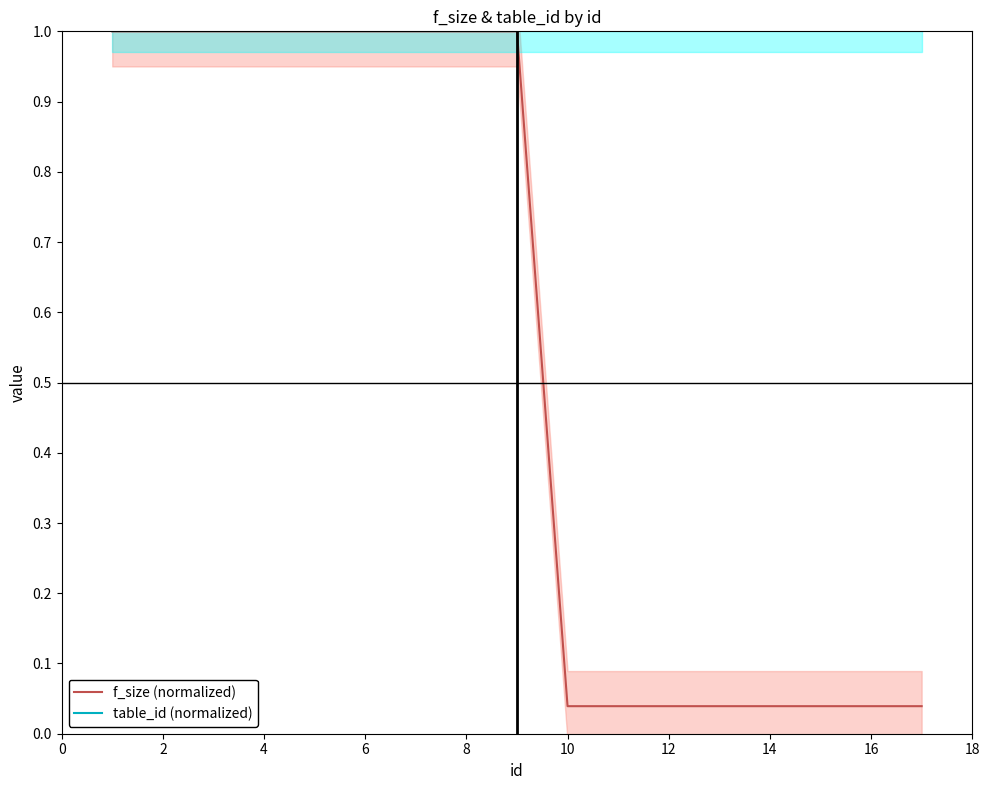

What is the lowest value of the table_id (normalized) series?

1.0